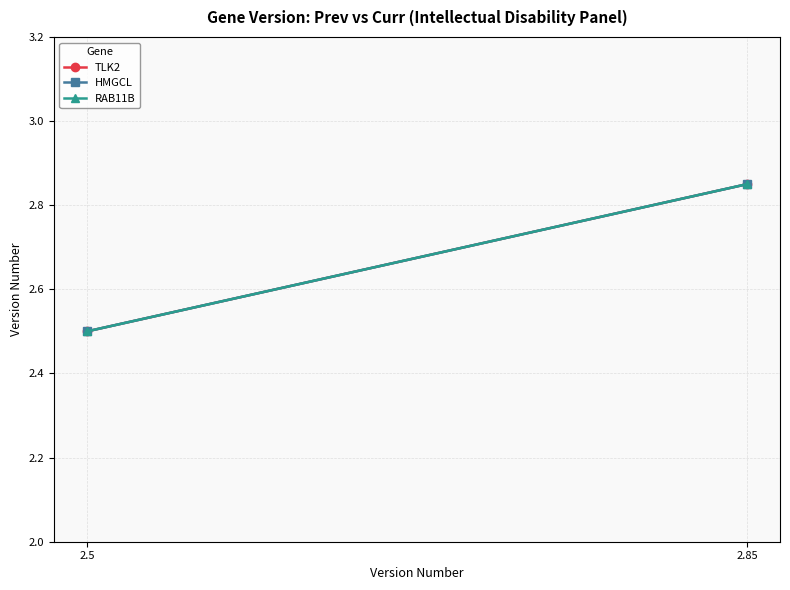

What is the difference between the maximum and minimum values in the HMGCL series?

0.4